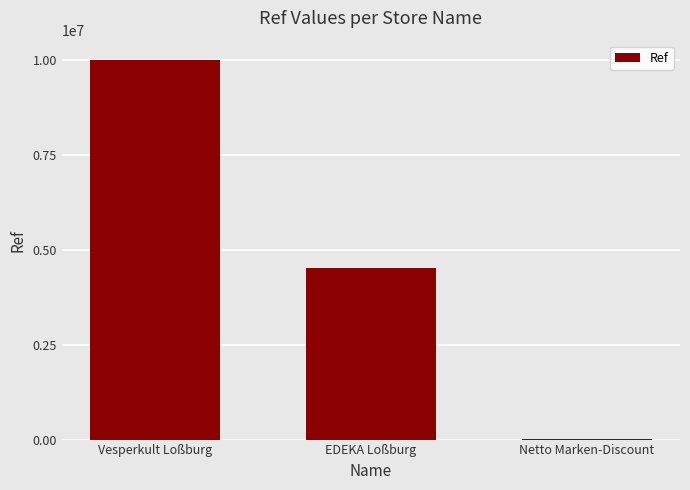

What is the change in value from Vesperkult Loßburg to EDEKA Loßburg?

-5485265